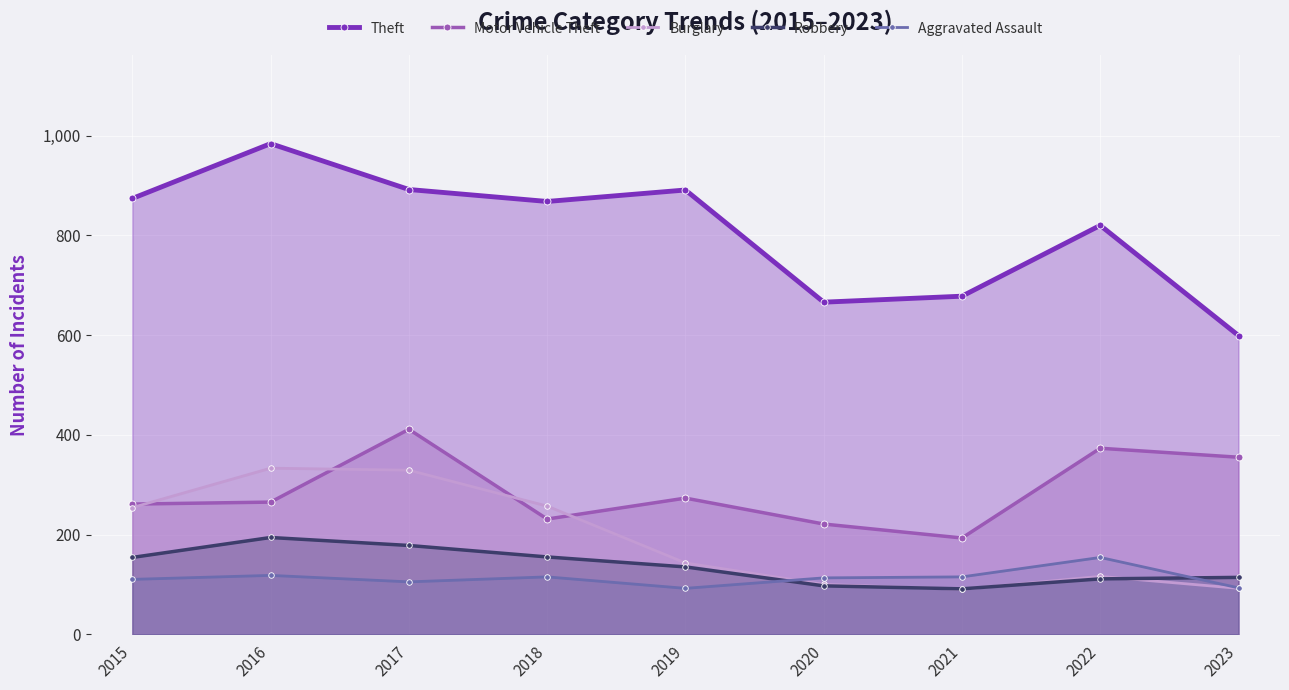

Reading left to right, transcribe all the data shown in this chart.

Theft: 2015=874	2016=984	2017=892	2018=868	2019=891	2020=666	2021=678	2022=820	2023=599
Motor Vehicle Theft: 2015=261	2016=265	2017=411	2018=231	2019=273	2020=221	2021=193	2022=373	2023=355
Burglary: 2015=254	2016=333	2017=329	2018=257	2019=143	2020=100	2021=90	2022=116	2023=92
Robbery: 2015=154	2016=194	2017=178	2018=155	2019=135	2020=97	2021=91	2022=111	2023=114
Aggravated Assault: 2015=110	2016=118	2017=105	2018=115	2019=92	2020=113	2021=115	2022=154	2023=93